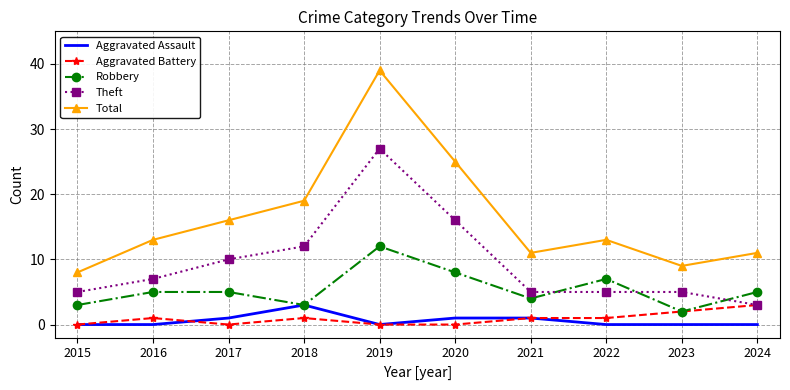

Reading left to right, what are all the values shown in this chart?

Aggravated Assault: 0	0	1	3	0	1	1	0	0	0
Aggravated Battery: 0	1	0	1	0	0	1	1	2	3
Robbery: 3	5	5	3	12	8	4	7	2	5
Theft: 5	7	10	12	27	16	5	5	5	3
Total: 8	13	16	19	39	25	11	13	9	11